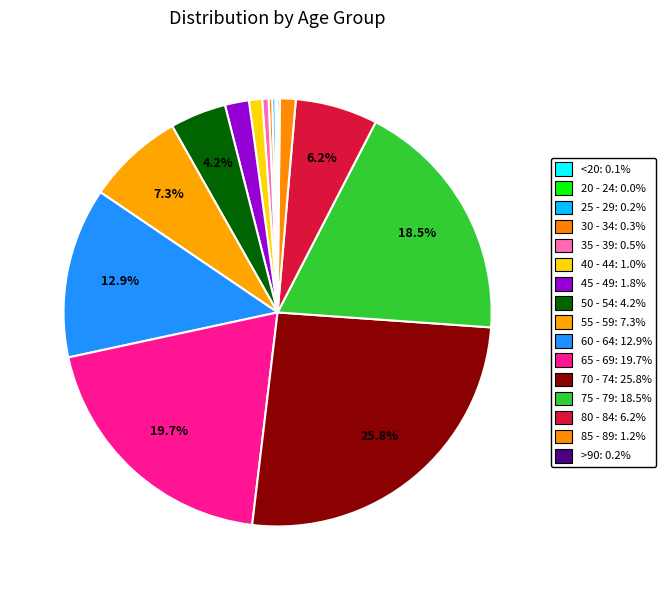

Does >90 represent more than half of the total?

No